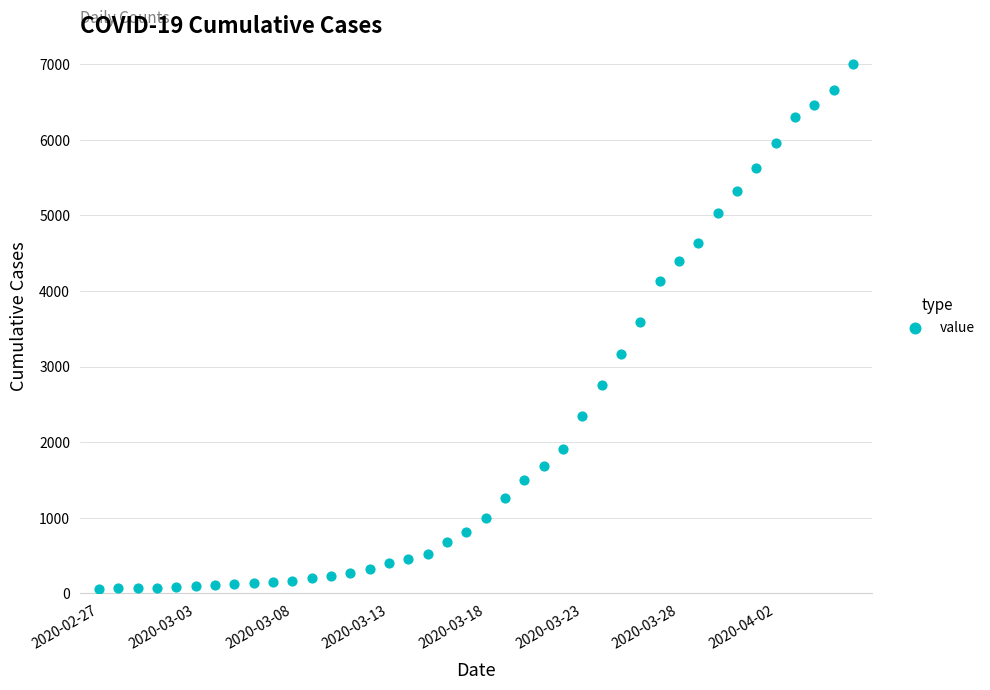

What is the range of Y values (max minus min)?

6940